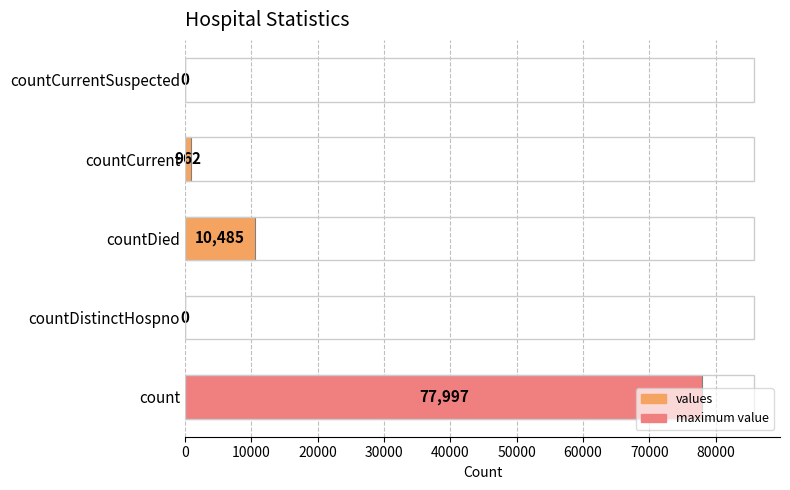

Where is the data nearest to the value 38998?

countDied